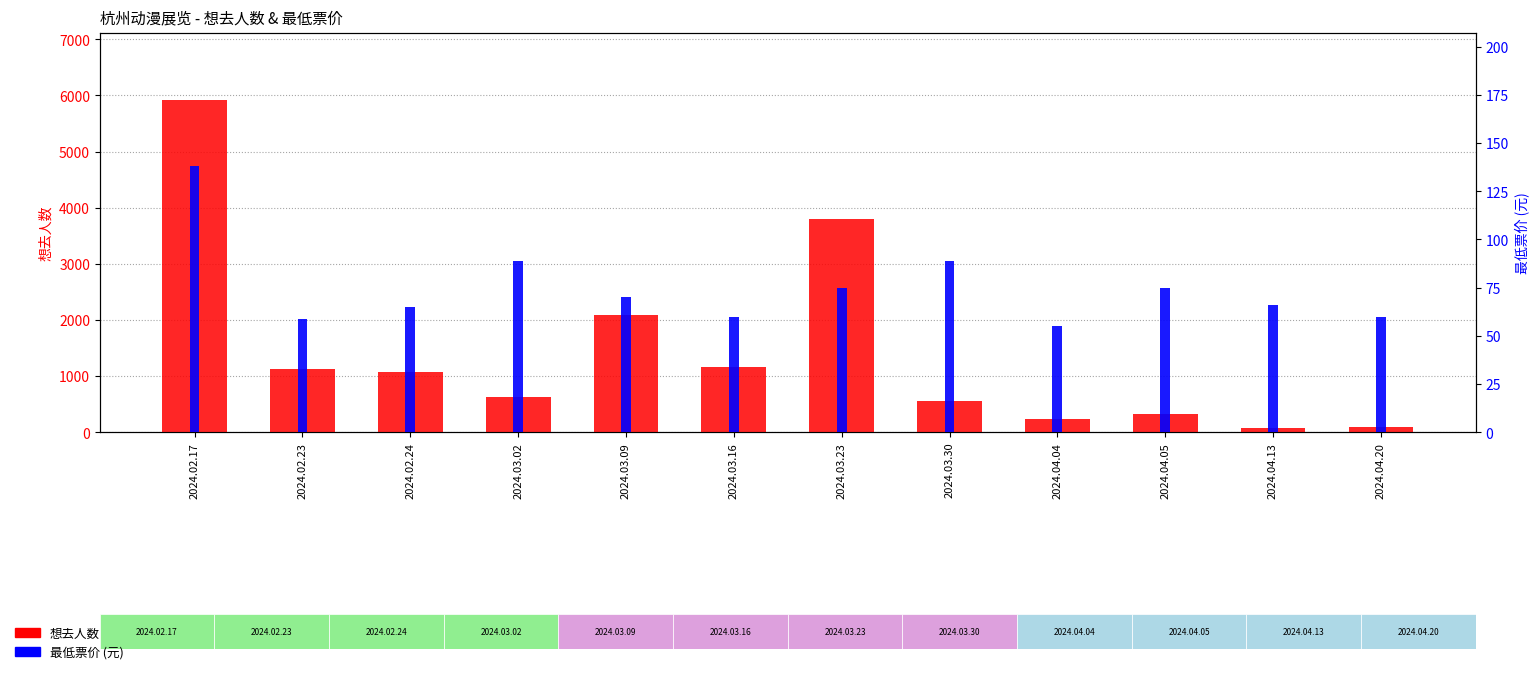

At which label is 最低票价 closest to 96?

2024.03.02